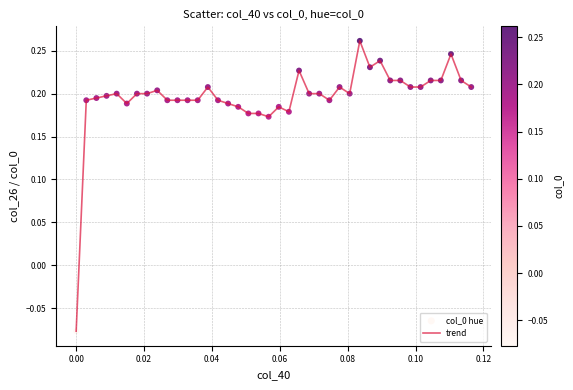

Is this an area chart (filled region under the line)?

No